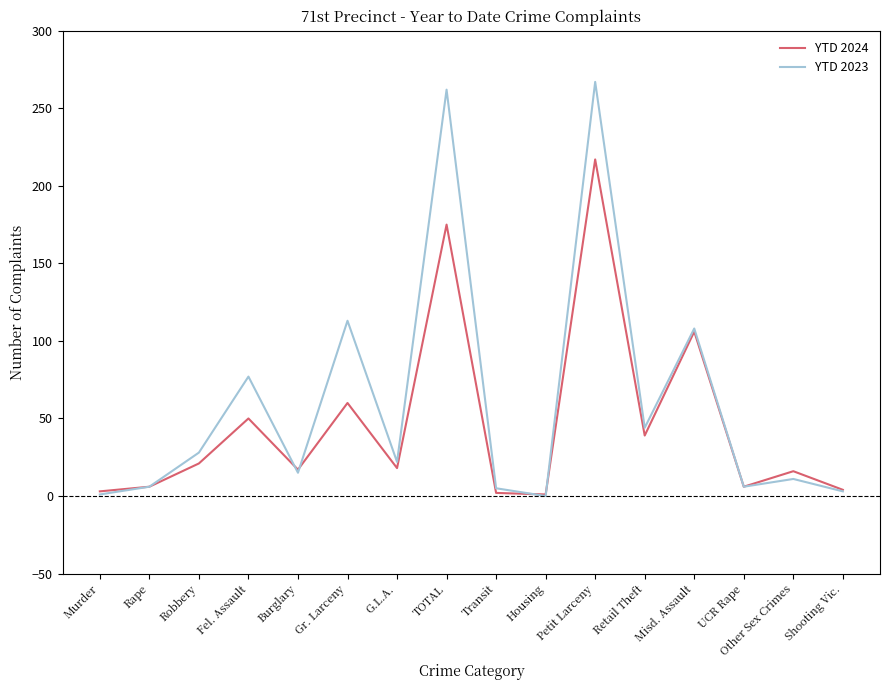

Which category has the highest value in the YTD 2024 series?

Petit Larceny